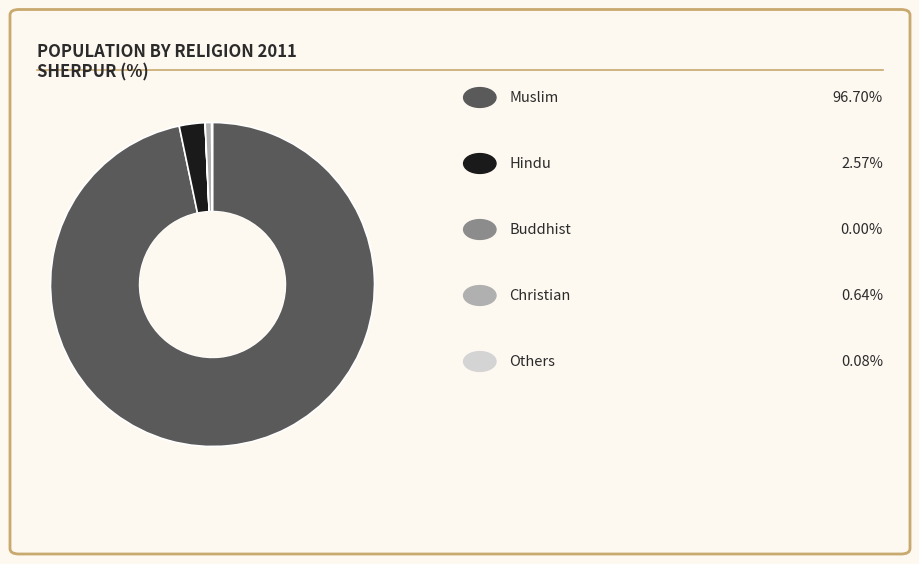

Is there any slice that represents more than half of the pie?

Yes